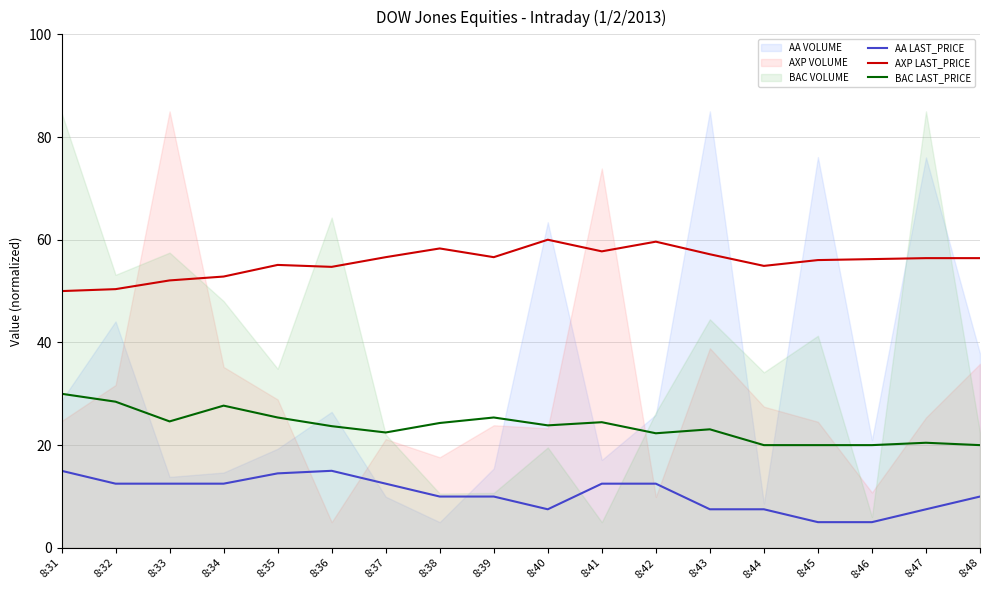

In BAC LAST_PRICE, how many points are higher than both neighbors (excluding endpoints)?

5